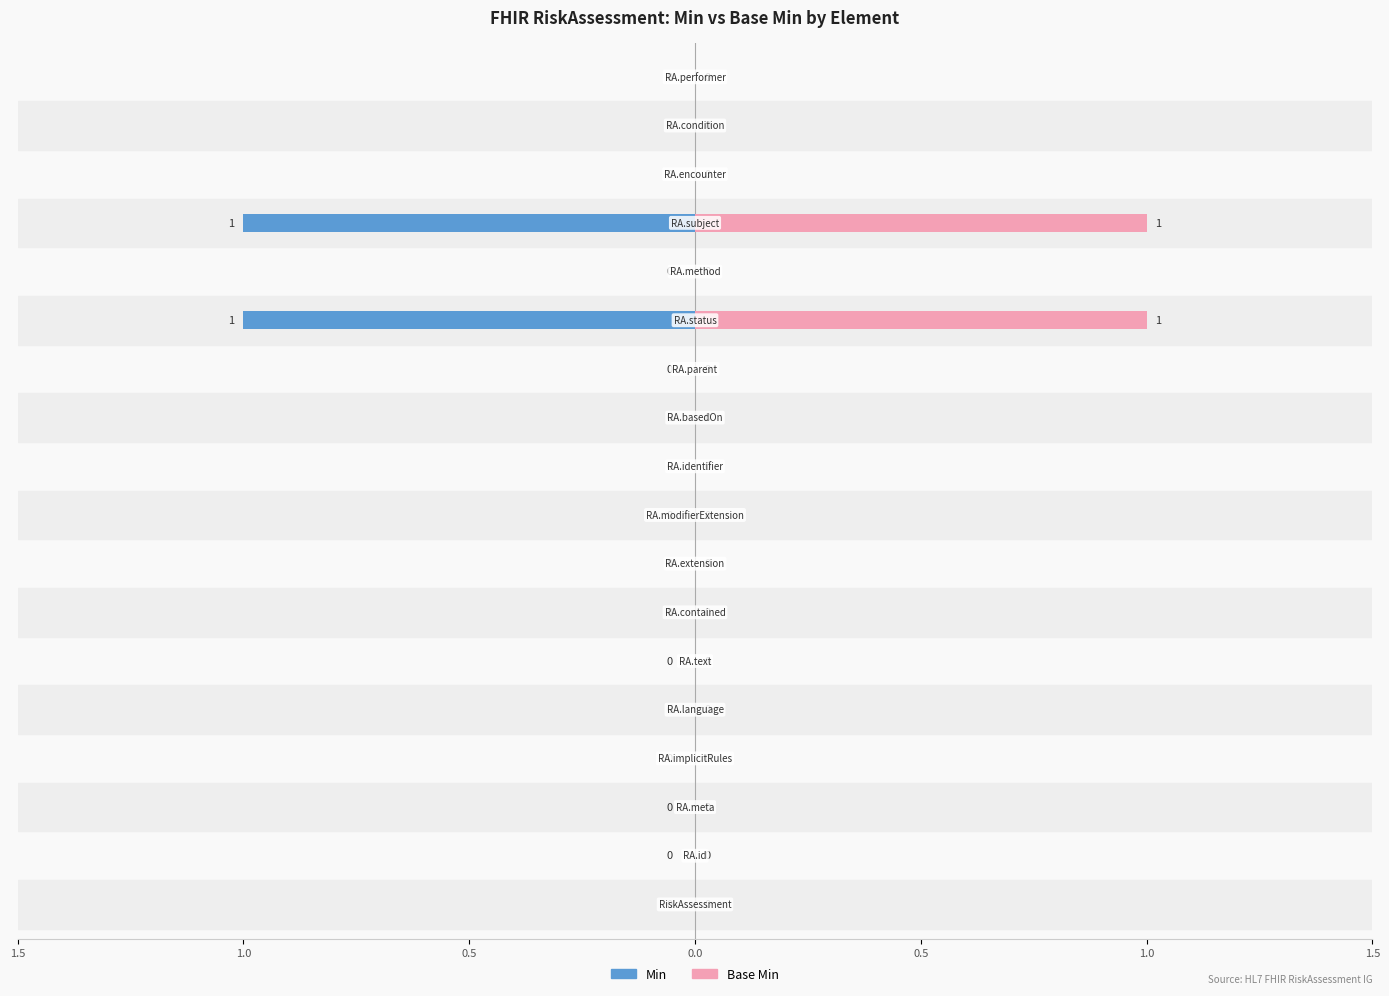

Is it true that Base Min equals 1 at 14?

True